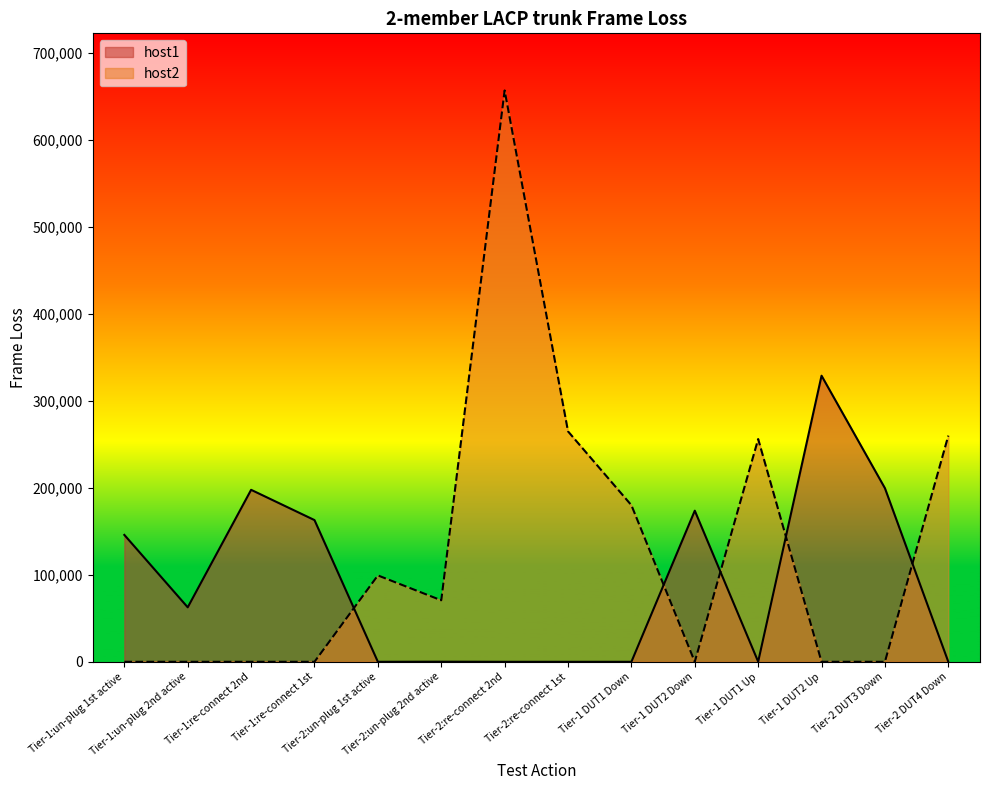

Which series has the largest range (max minus min)?

host2